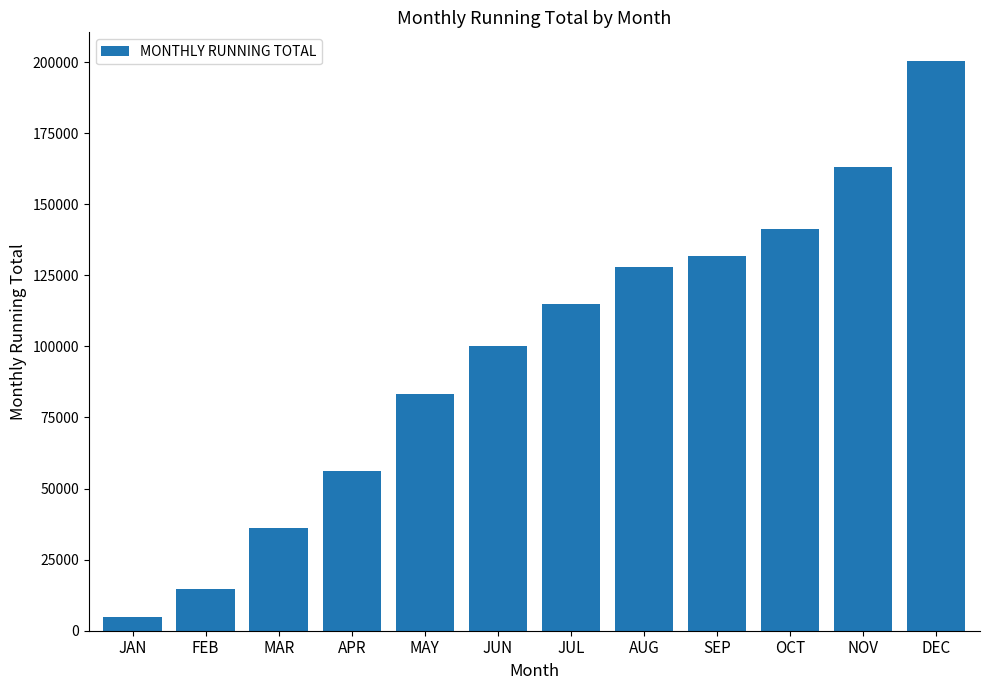

What is the approximate value at NOV?

162930.2